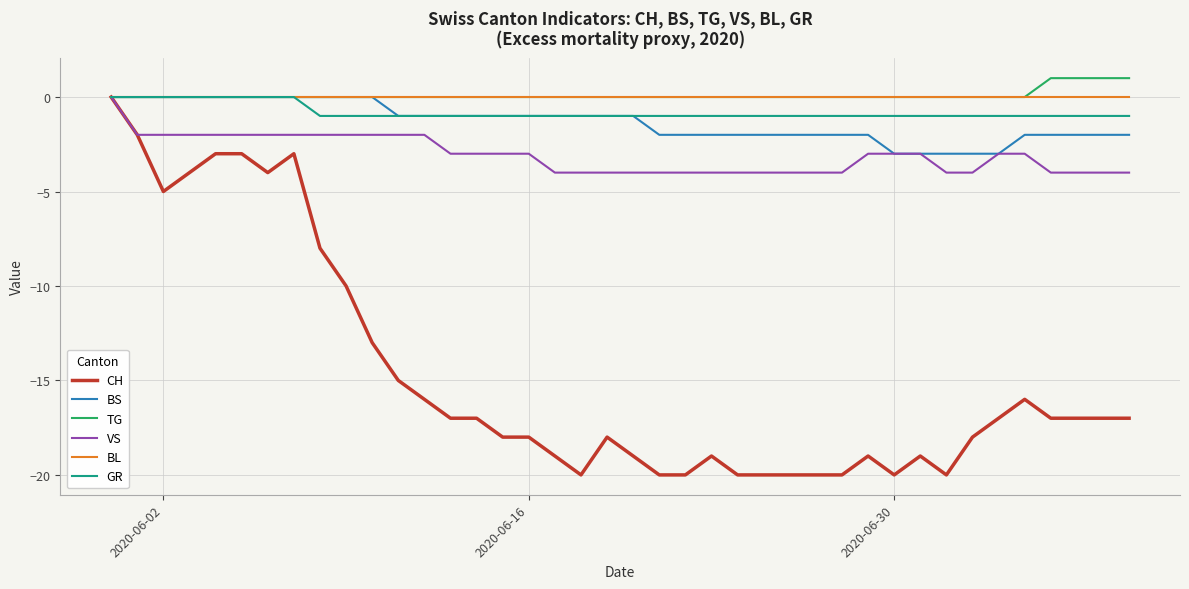

Reading left to right, transcribe all the data shown in this chart.

CH: 0	-2	-5	-4	-3	-3	-4	-3	-8	-10	-13	-15	-16	-17	-17	-18	-18	-19	-20	-18	-19	-20	-20	-19	-20	-20	-20	-20	-20	-19	-20	-19	-20	-18	-17	-16	-17	-17	-17	-17
BS: 0	0	0	0	0	0	0	0	0	0	0	-1	-1	-1	-1	-1	-1	-1	-1	-1	-1	-2	-2	-2	-2	-2	-2	-2	-2	-2	-3	-3	-3	-3	-3	-2	-2	-2	-2	-2
TG: 0	0	0	0	0	0	0	0	0	0	0	0	0	0	0	0	0	0	0	0	0	0	0	0	0	0	0	0	0	0	0	0	0	0	0	0	1	1	1	1
VS: 0	-2	-2	-2	-2	-2	-2	-2	-2	-2	-2	-2	-2	-3	-3	-3	-3	-4	-4	-4	-4	-4	-4	-4	-4	-4	-4	-4	-4	-3	-3	-3	-4	-4	-3	-3	-4	-4	-4	-4
BL: 0	0	0	0	0	0	0	0	0	0	0	0	0	0	0	0	0	0	0	0	0	0	0	0	0	0	0	0	0	0	0	0	0	0	0	0	0	0	0	0
GR: 0	0	0	0	0	0	0	0	-1	-1	-1	-1	-1	-1	-1	-1	-1	-1	-1	-1	-1	-1	-1	-1	-1	-1	-1	-1	-1	-1	-1	-1	-1	-1	-1	-1	-1	-1	-1	-1